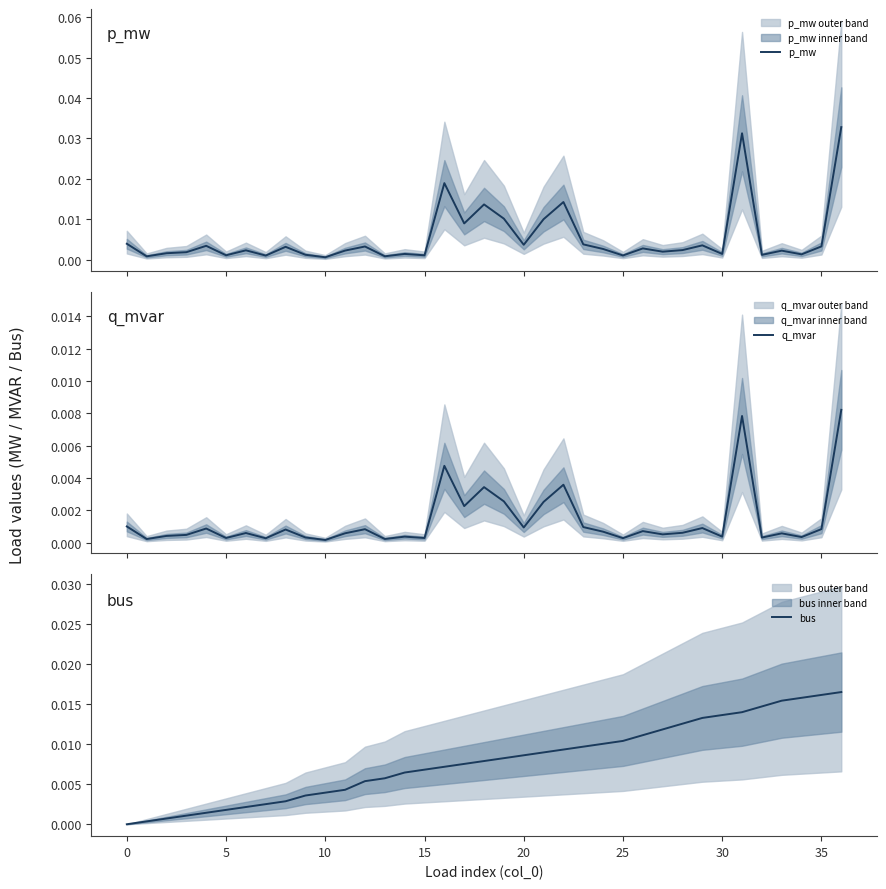

Between 15 and 19, which series saw the biggest shift?

p_mw